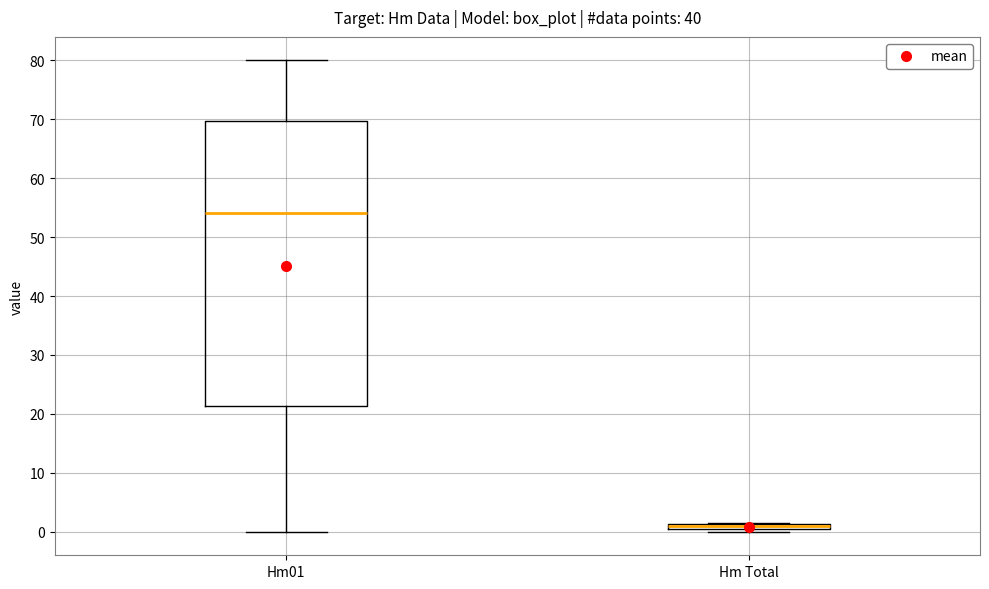

Where is the upper edge of the box for Hm01 on the y-axis? The values are not printed on the chart, so give them approximately, as read against the axis.

70